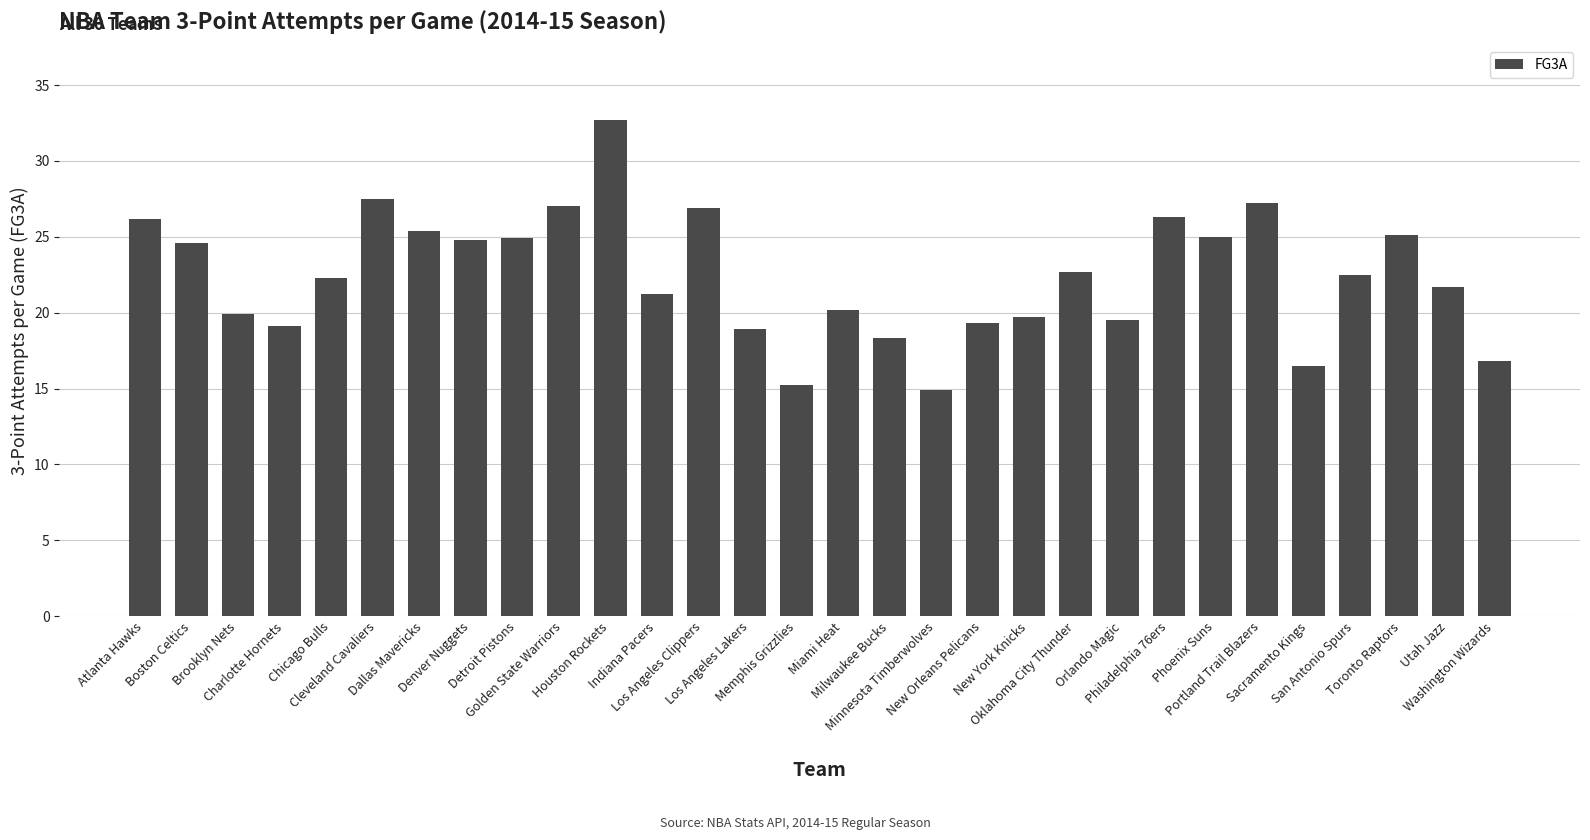

Is it true that the value at Toronto Raptors is 34.3?

False